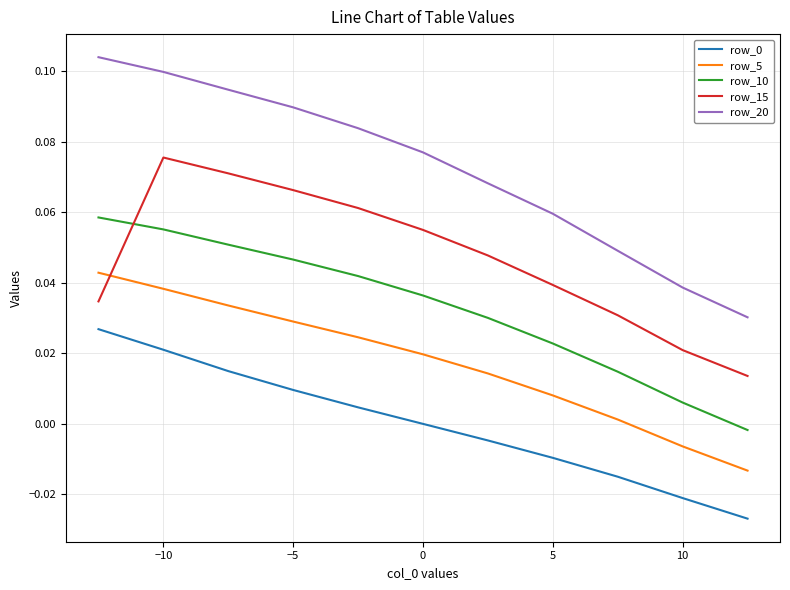

True or false: row_20 and row_10 intersect in this chart.

False